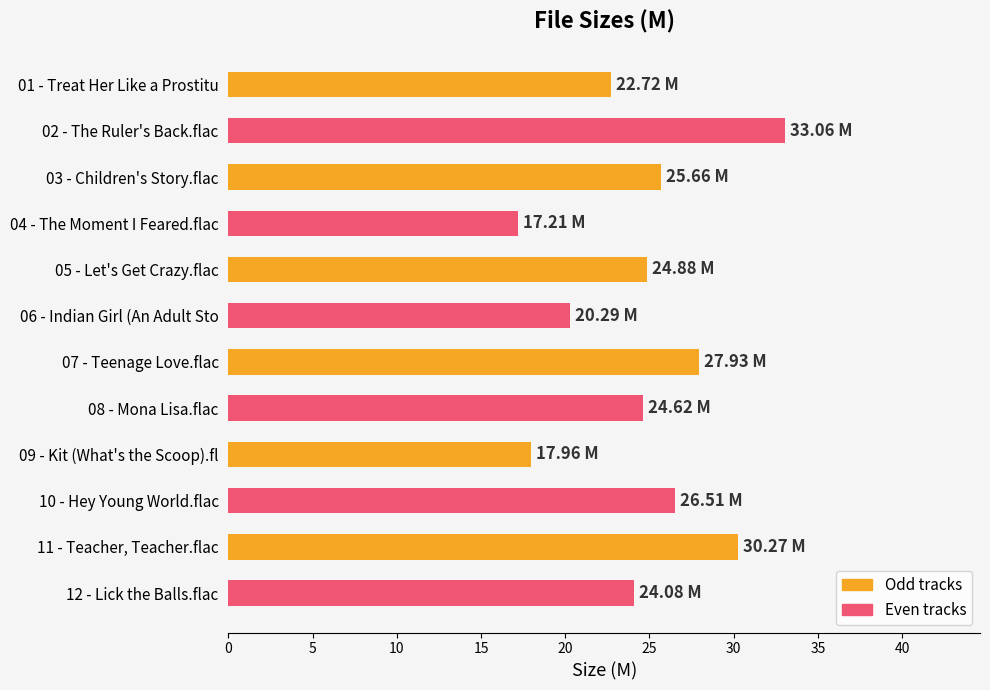

Rank the categories by value from highest to lowest.

02 - The Ruler's Back.flac, 11 - Teacher, Teacher.flac, 07 - Teenage Love.flac, 10 - Hey Young World.flac, 03 - Children's Story.flac, 05 - Let's Get Crazy.flac, 08 - Mona Lisa.flac, 12 - Lick the Balls.flac, 01 - Treat Her Like a Prostitu, 06 - Indian Girl (An Adult Sto, 09 - Kit (What's the Scoop).fl, 04 - The Moment I Feared.flac